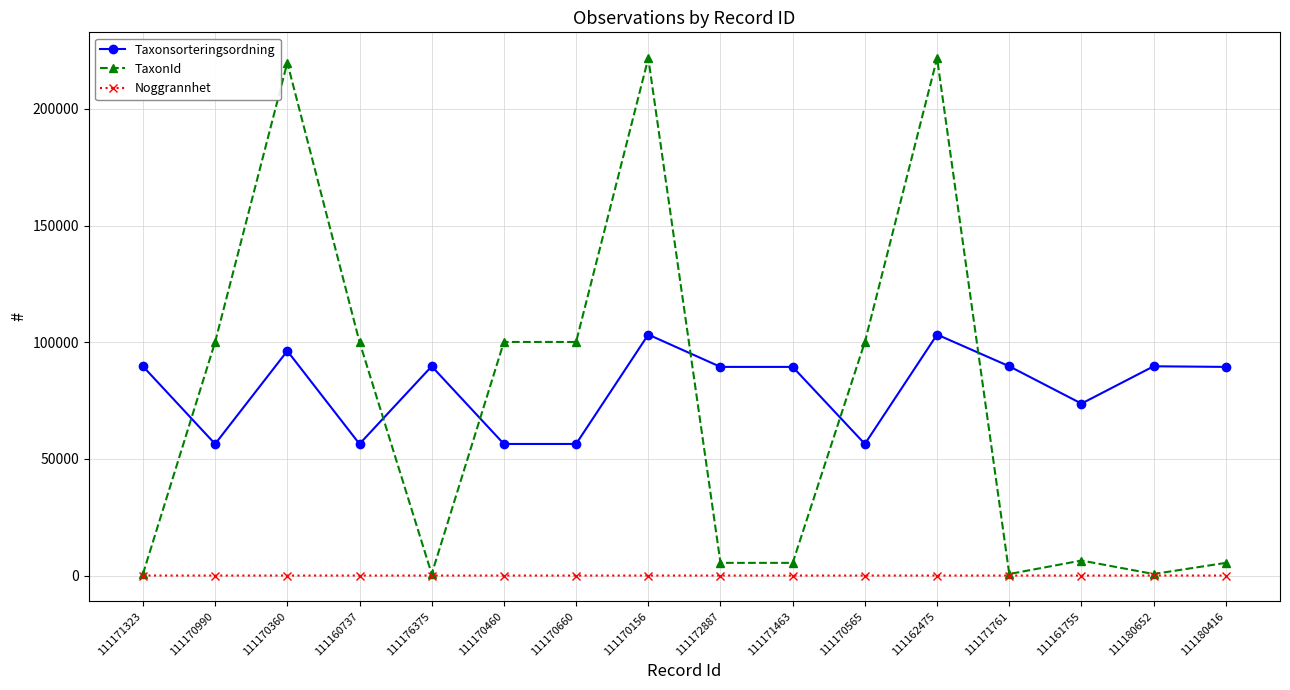

What is the difference between the highest and lowest values at 111160737?

100105